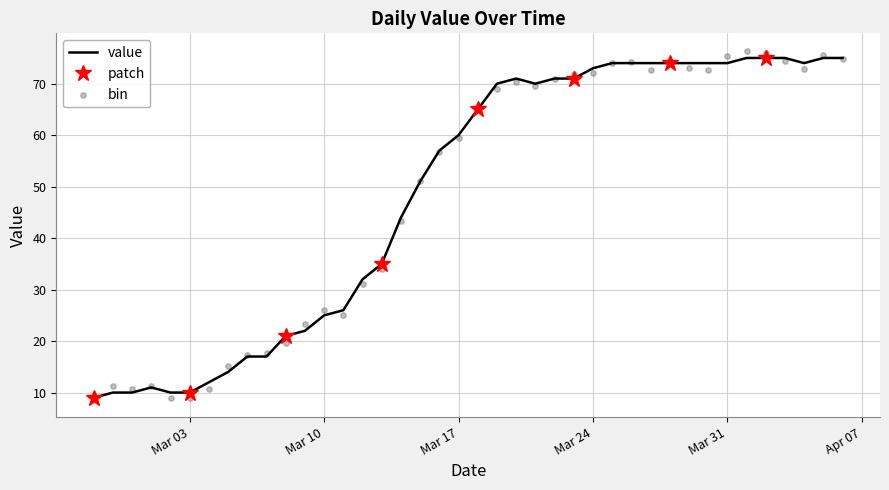

What is the change in value from 2020-03-14 to 2020-03-17?

+16